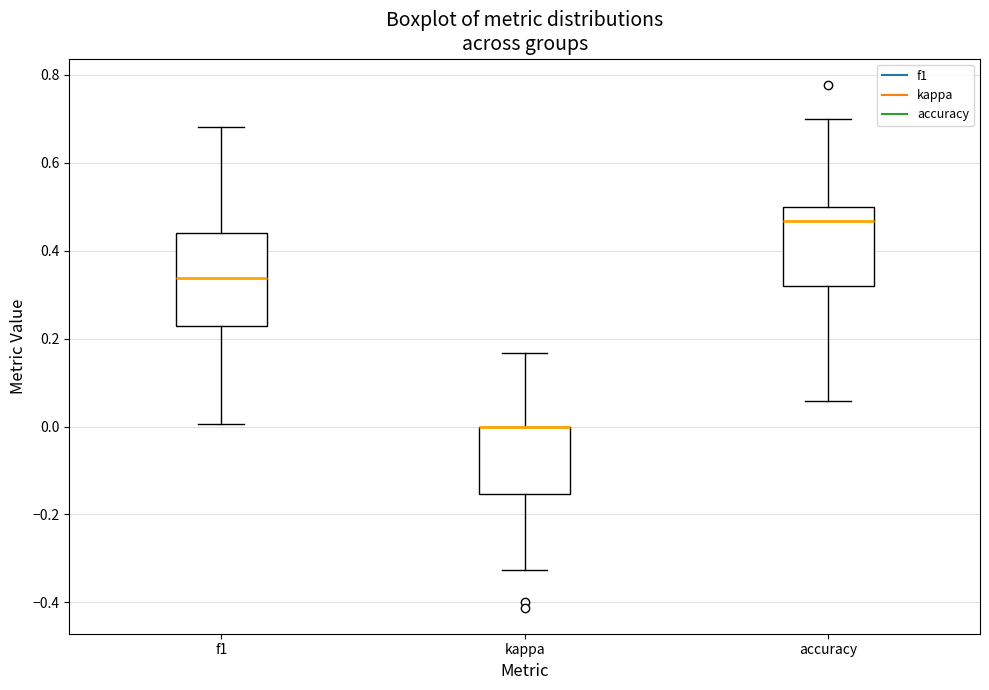

Comparing the boxes themselves (not the whiskers), which one is the tallest?

f1